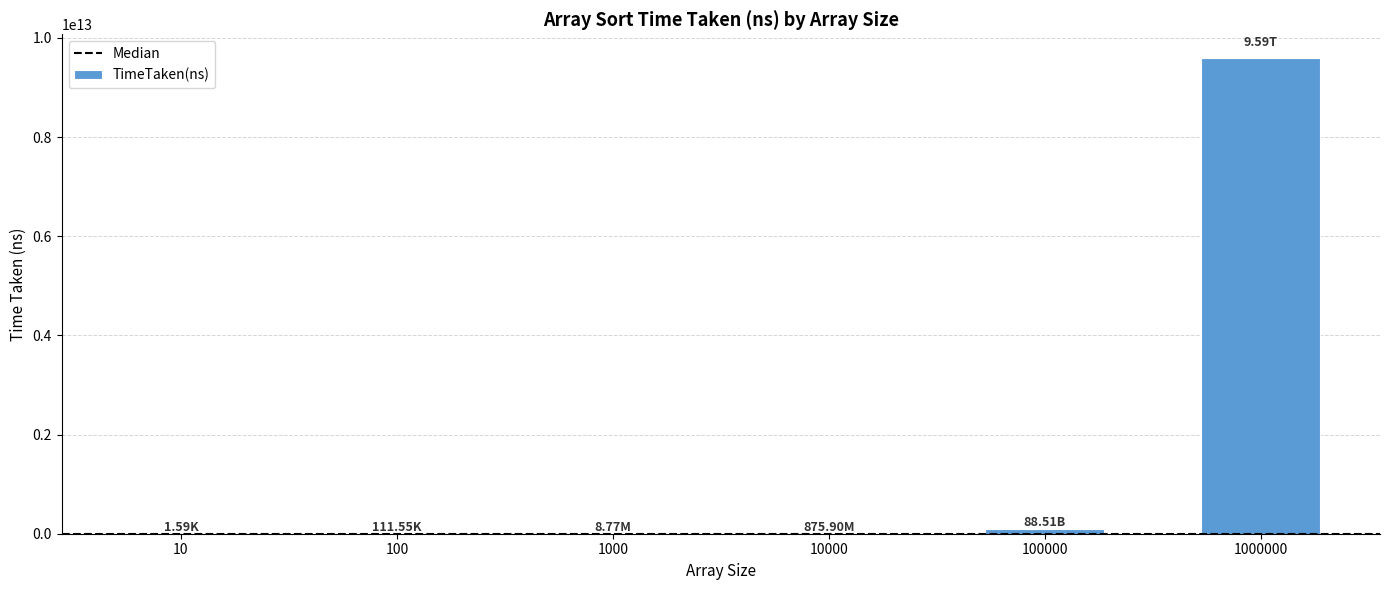

The chart shows a value of 9594662055524 at 1000000. True or false?

True